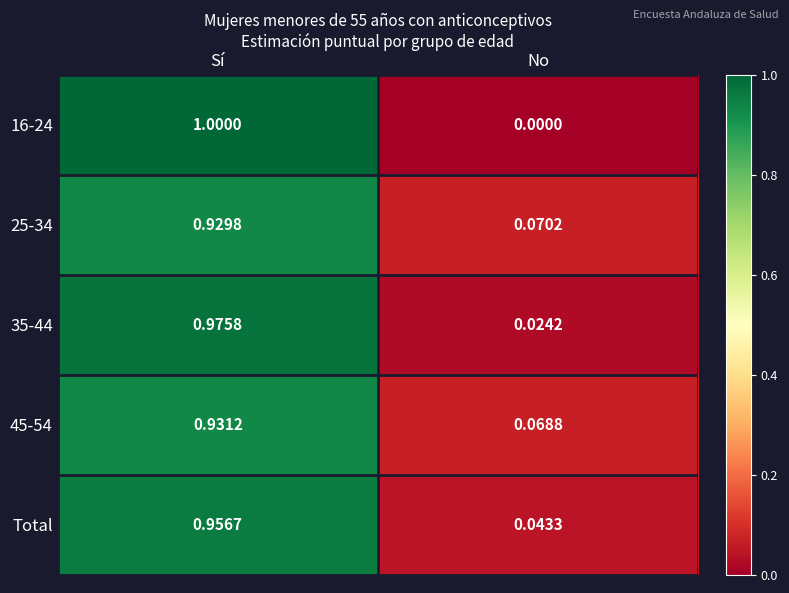

List the labels in order of 25-34 value, largest first.

Sí, No